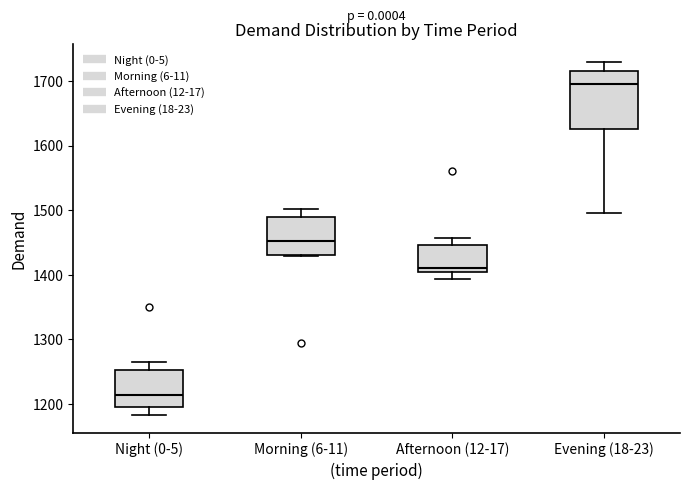

Where is the upper edge of the box for Morning (6-11) on the y-axis? The values are not printed on the chart, so give them approximately, as read against the axis.

1490